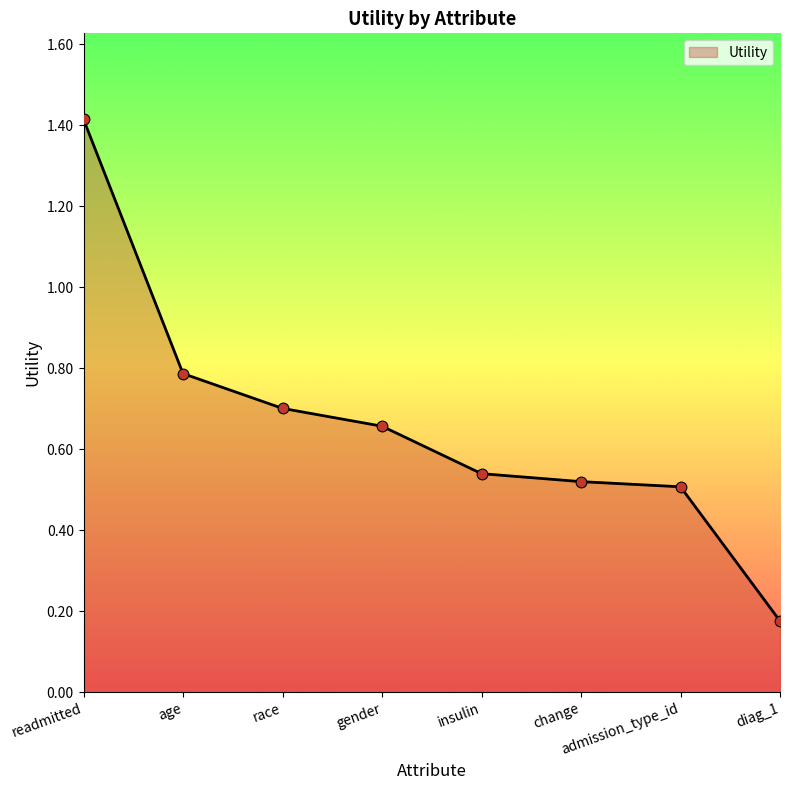

What is the change in value from readmitted to insulin?

-0.9